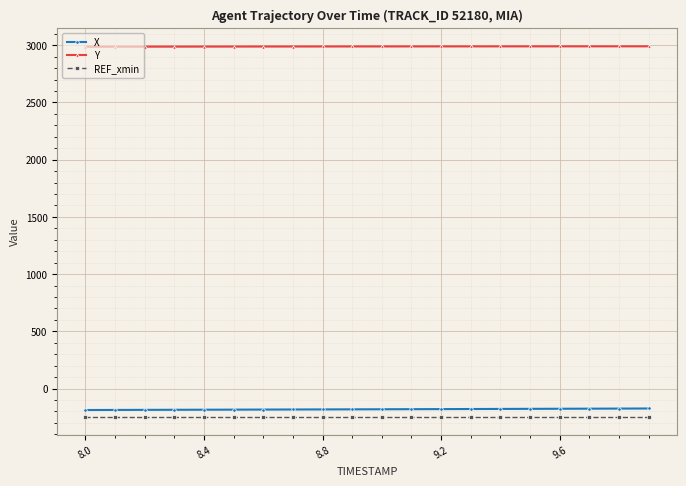

True or false: REF_xmin and Y cross at least once.

False